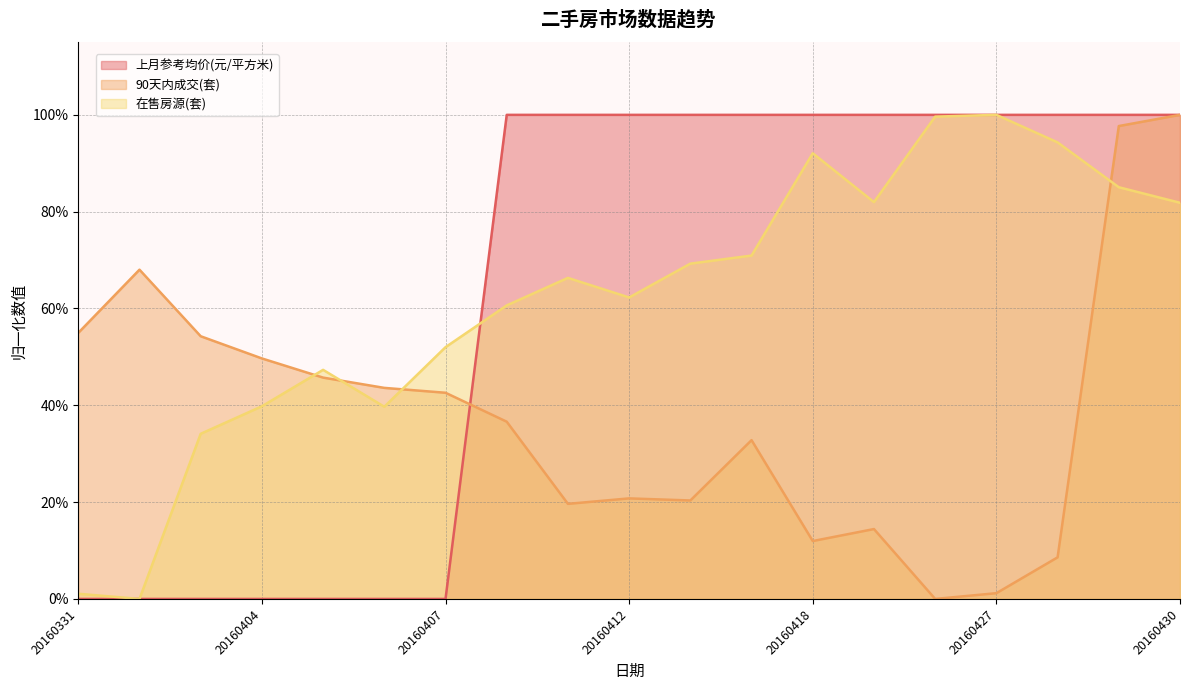

How many interior local peaks does the 在售房源(套) series have?

4